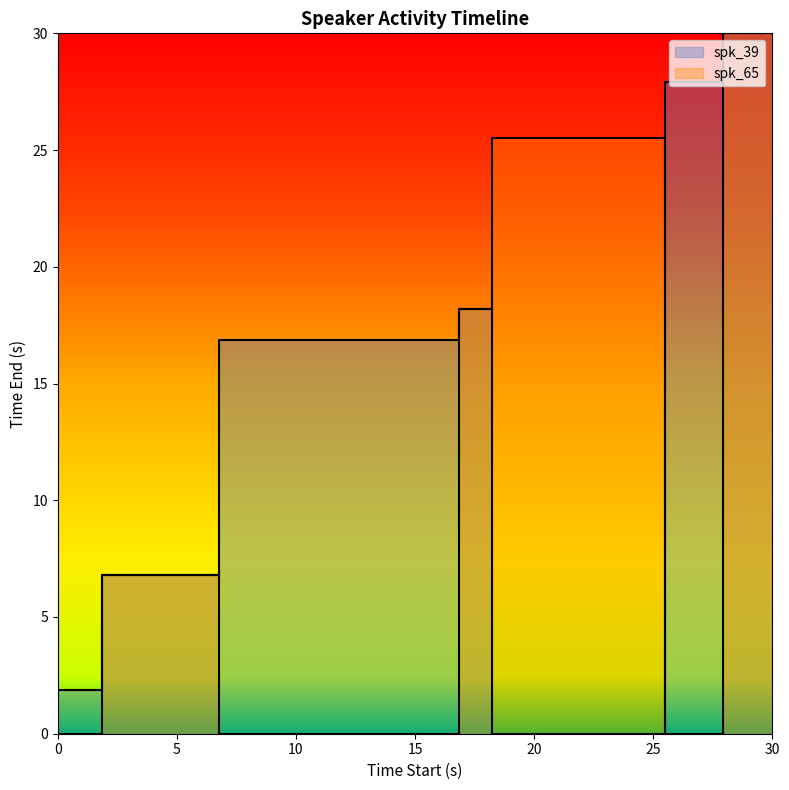

What position from the right is 25.5?

2